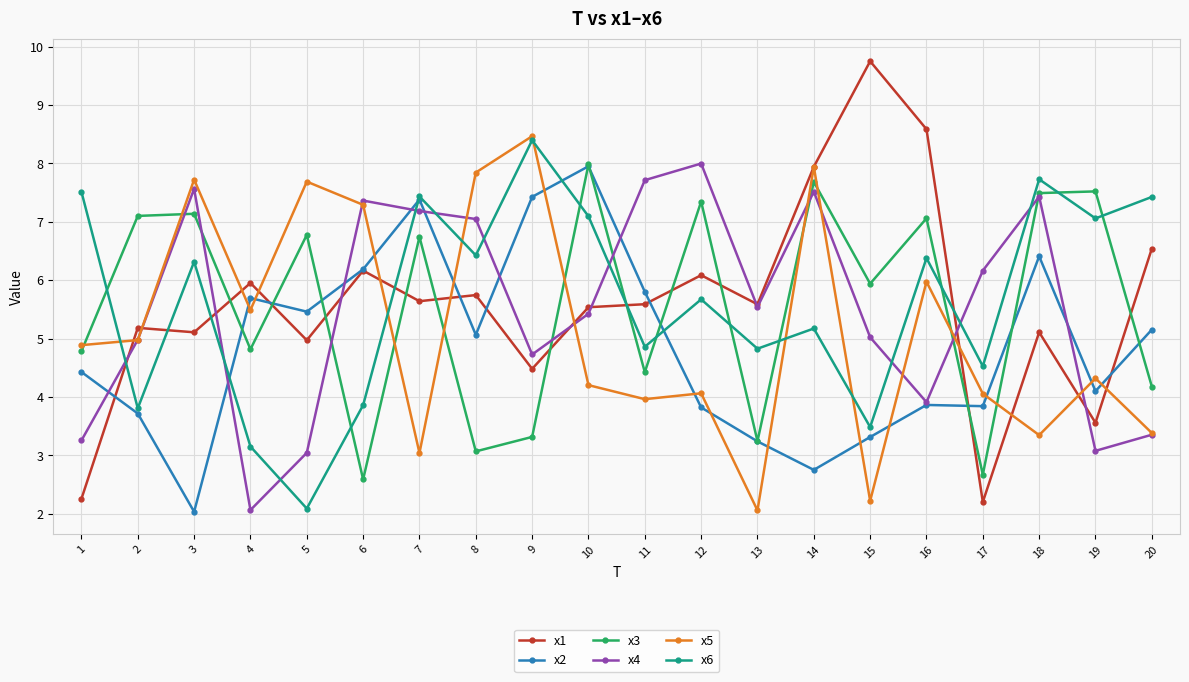

True or false: x6 has more than 0 points higher than both neighbors.

True